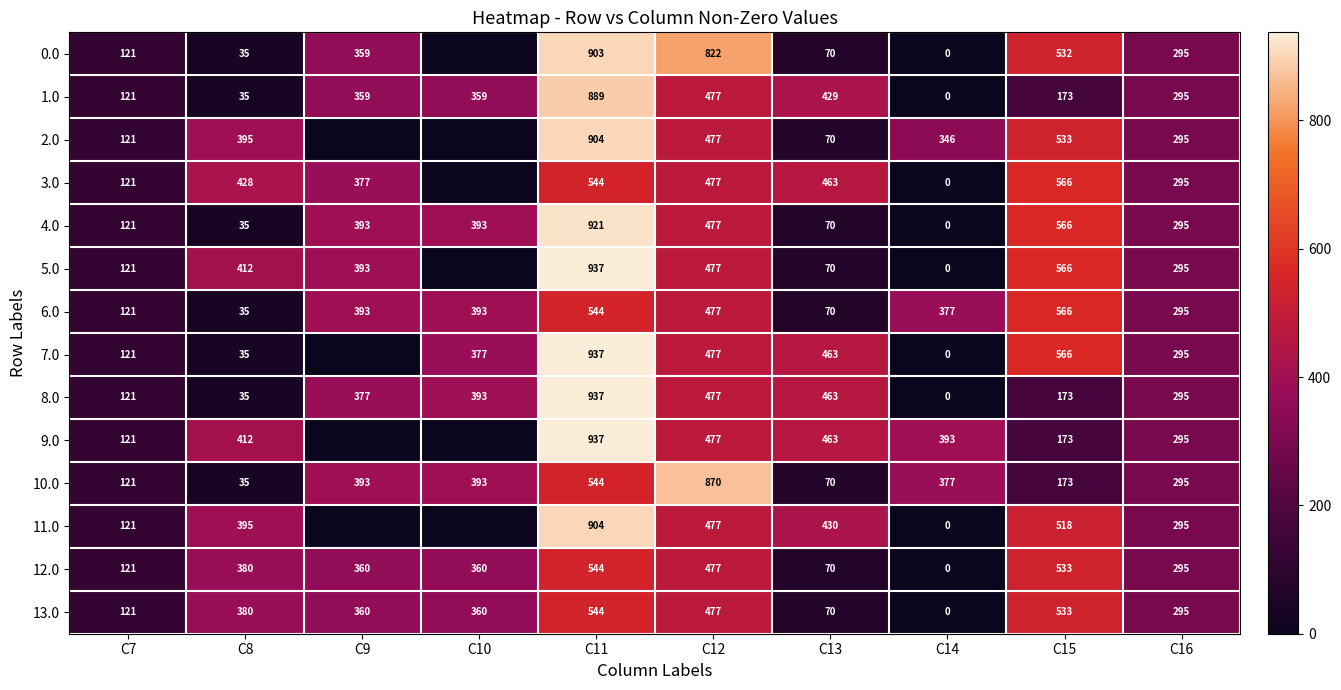

Is the value of 5.0 at C12 greater than the value of 0.0 at C16?

Yes